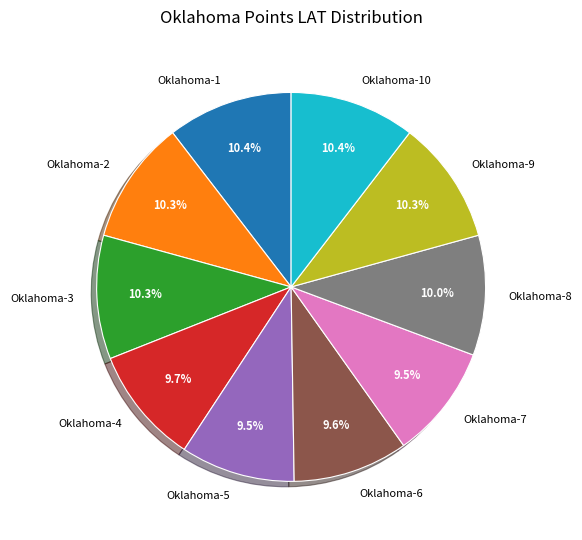

What is the total percentage of Oklahoma-10 and Oklahoma-9?

20.7%